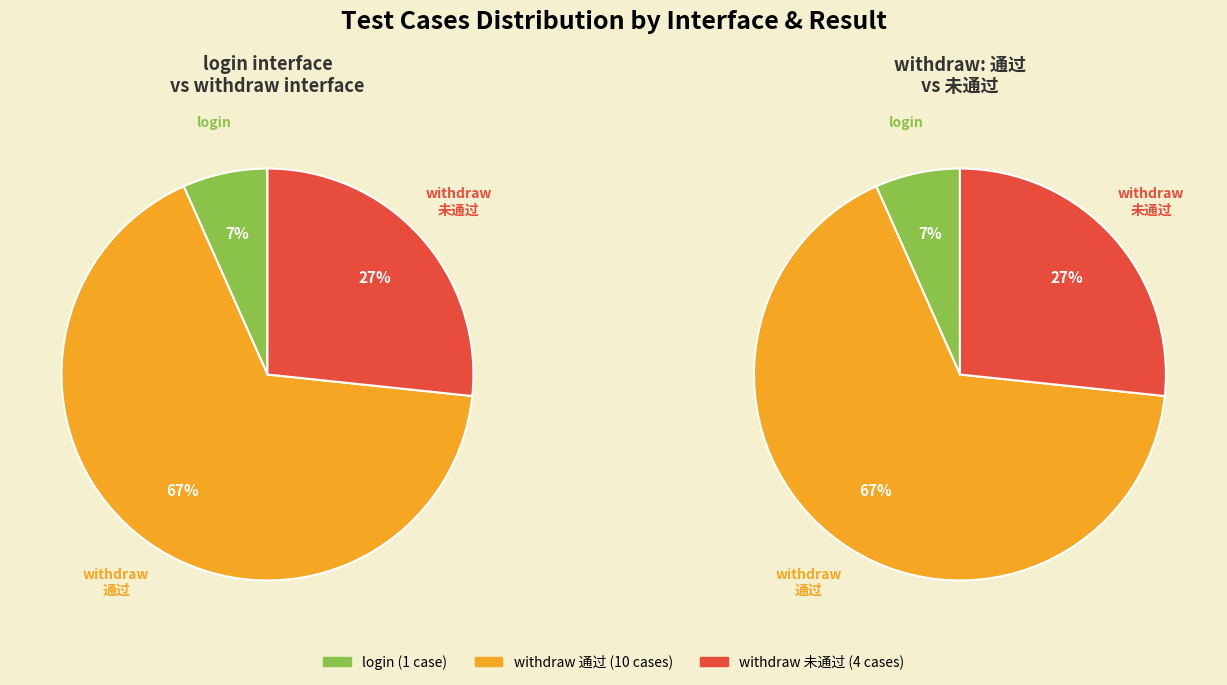

To the nearest percent, what is the difference between the login and withdraw slice percentages?

87%